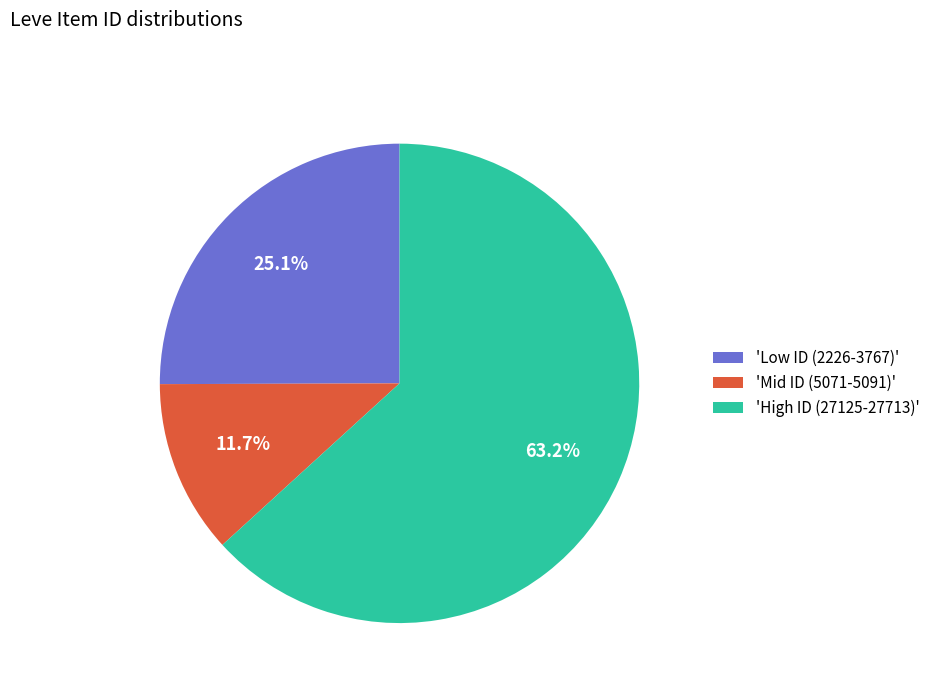

Approximately how many times larger is the value at 'Low ID (2226-3767)' compared to 'High ID (27125-27713)'?

0.4